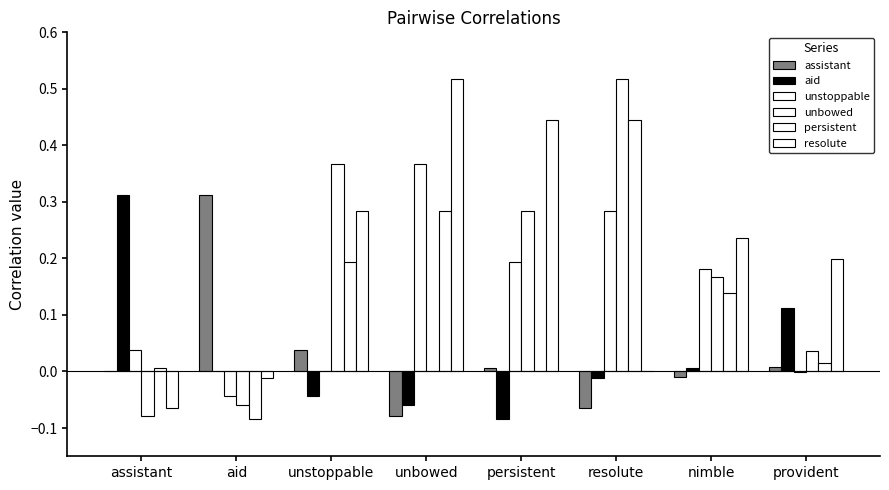

Is it true that aid equals -0.0 at unstoppable?

False